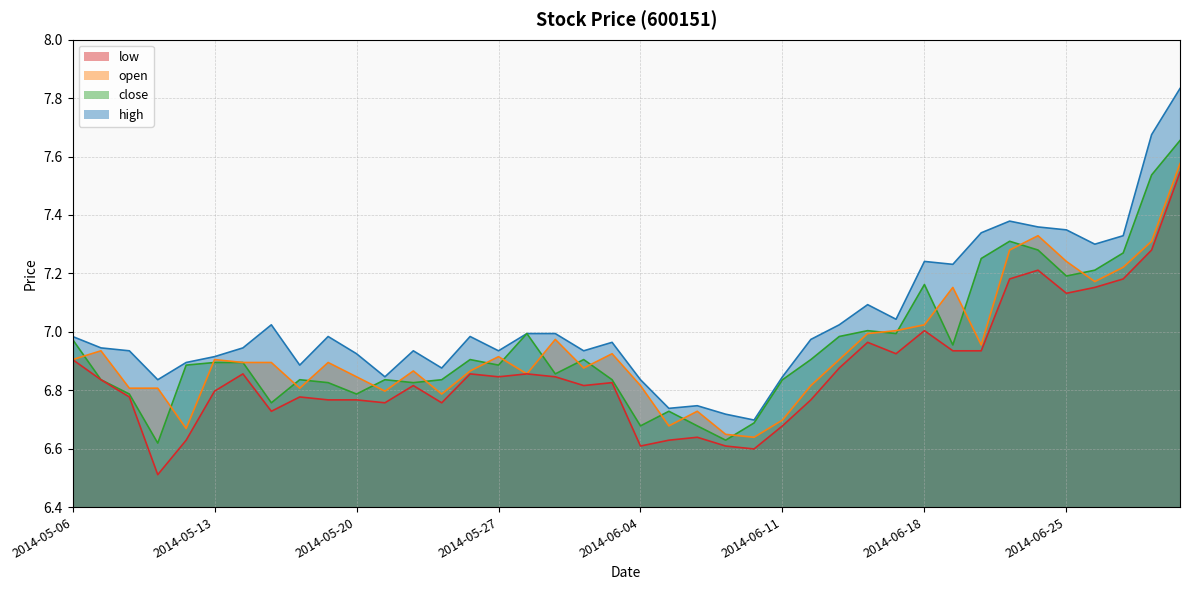

What is the sum of the high values at 2014-06-04 and 2014-05-19?

13.8